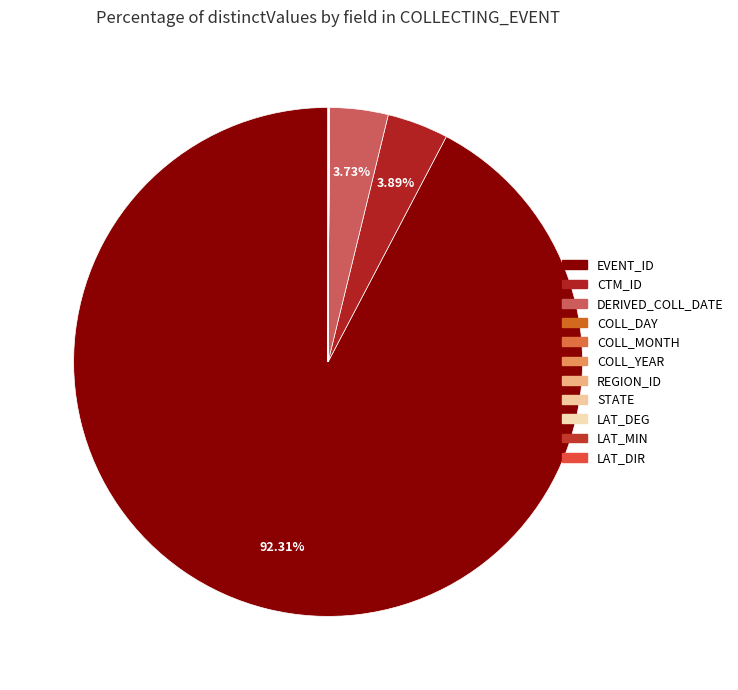

Which category has the smallest portion of the pie?

LAT_DIR